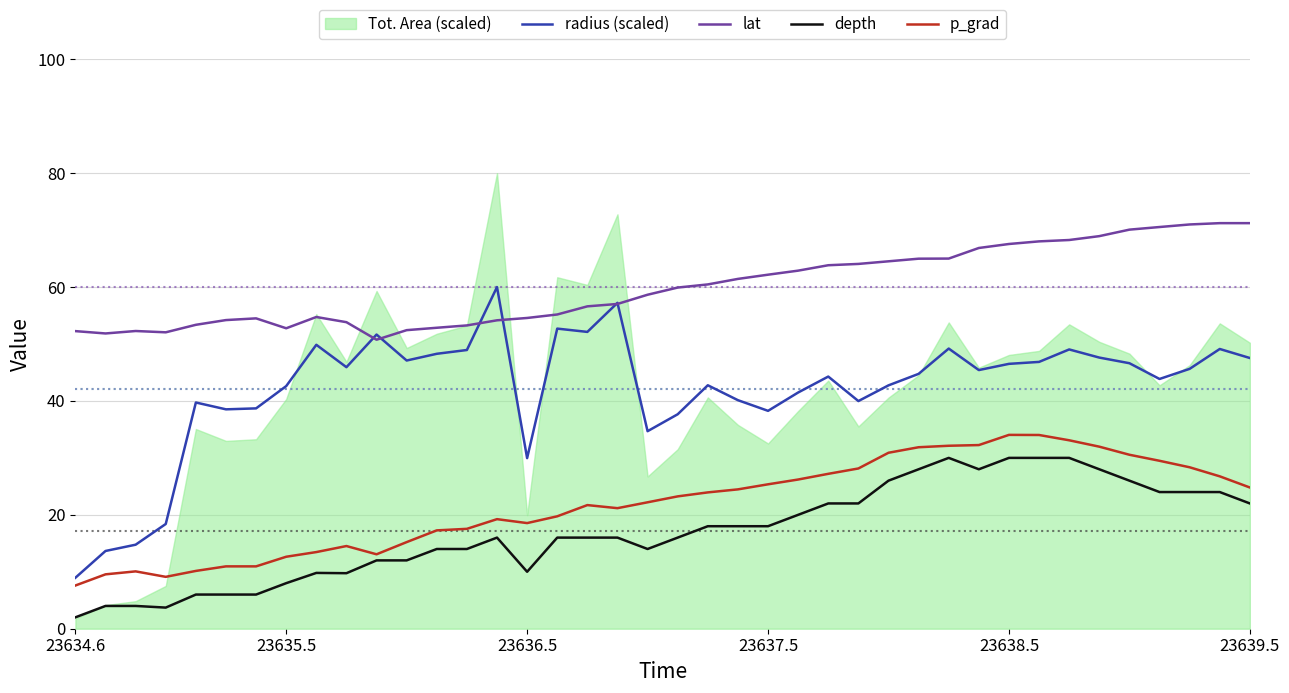

True or false: lat has a value of 54.6 at 23636.5.

True